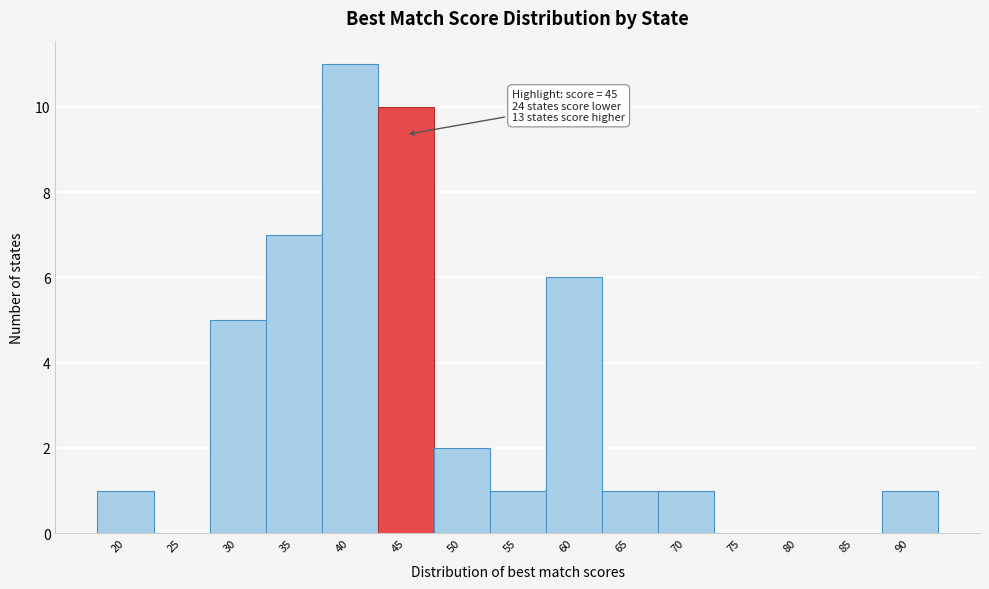

Reading left to right, transcribe all the data shown in this chart.

20=1	25=0	30=5	35=7	40=11	45=10	50=2	55=1	60=6	65=1	70=1	75=0	80=0	85=0	90=1